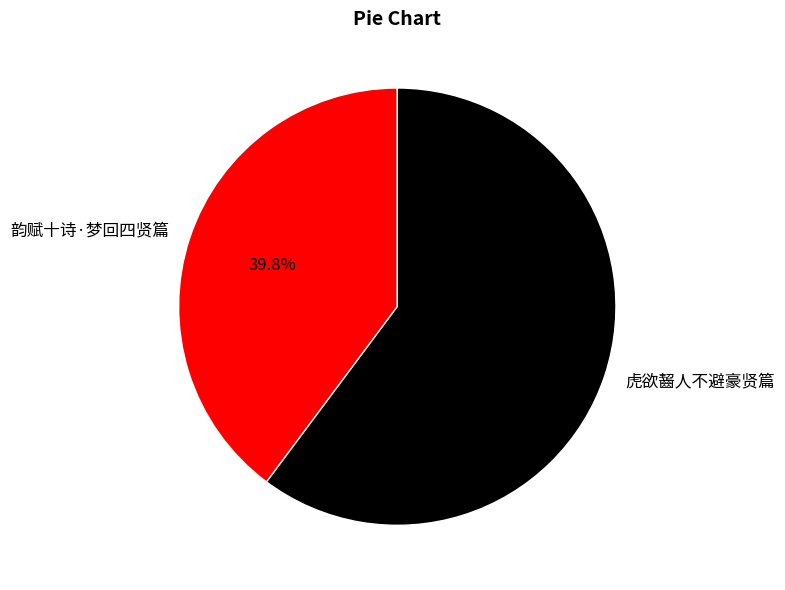

To the nearest percent, what percentage of the pie is 虎欲齧人不避豪贤篇?

60%